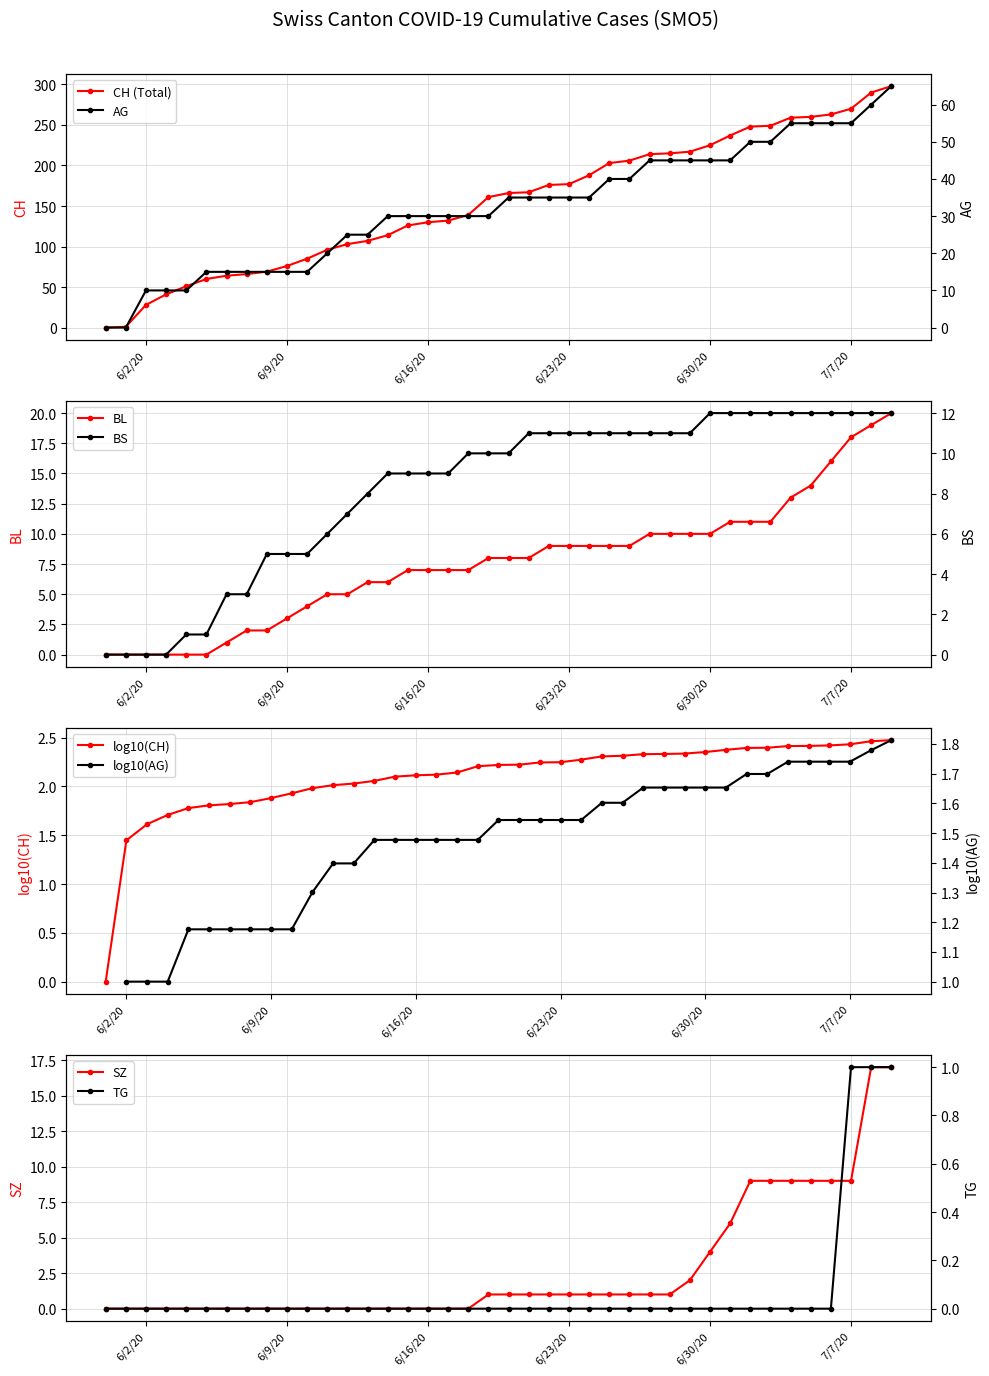

Which category has the highest value in the CH series?

2020-07-09